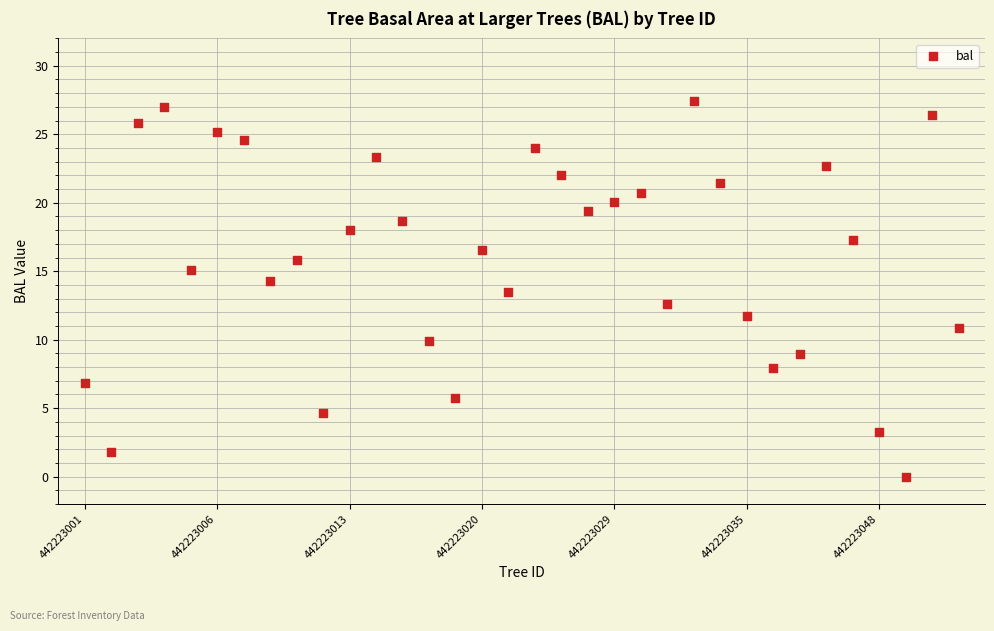

What is the range of Y values (max minus min)?

27.4